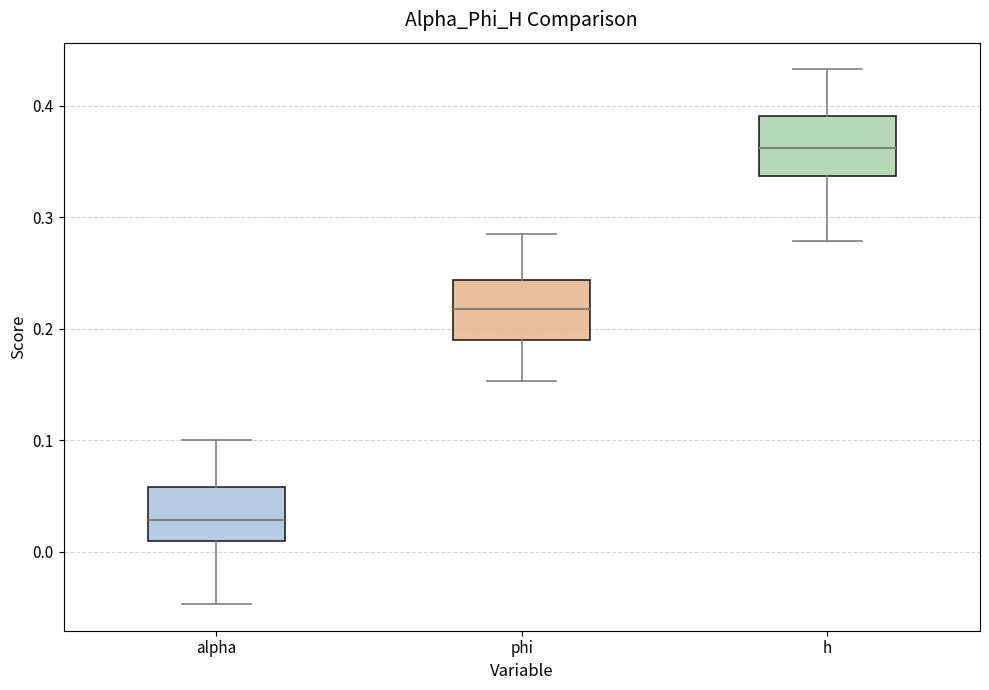

Reading left to right, read every box against the y-axis: the position of its median line, the range the box covers, and the ends of its whiskers. The values are not printed on the chart, so give them approximately, as read against the axis.

alpha: median 0.03, box 0.01 to 0.06, whiskers -0.05 to 0.10
phi: median 0.22, box 0.19 to 0.24, whiskers 0.15 to 0.29
h: median 0.36, box 0.34 to 0.39, whiskers 0.28 to 0.43